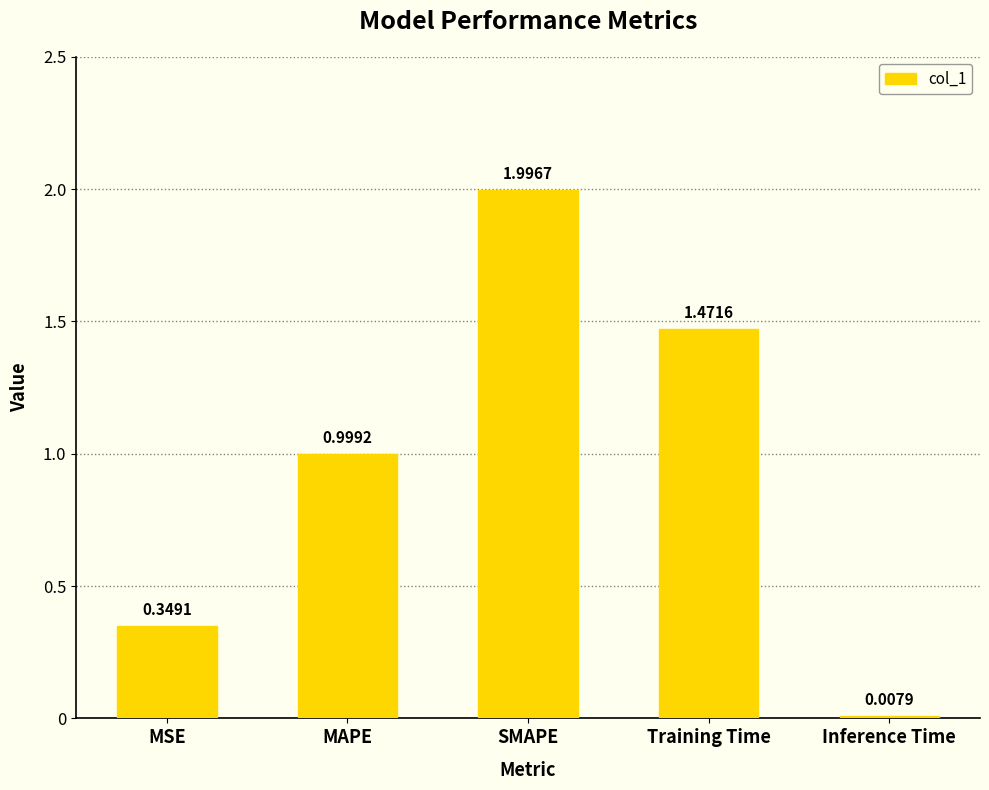

Where is the data nearest to the value 1?

MAPE